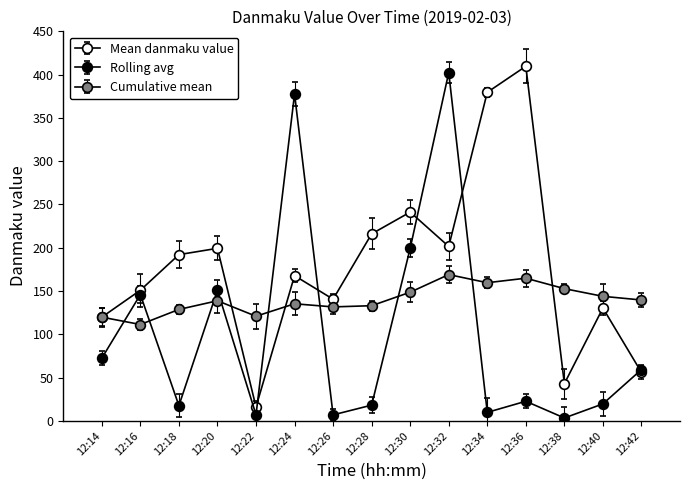

Count the number of data series in this chart.

3